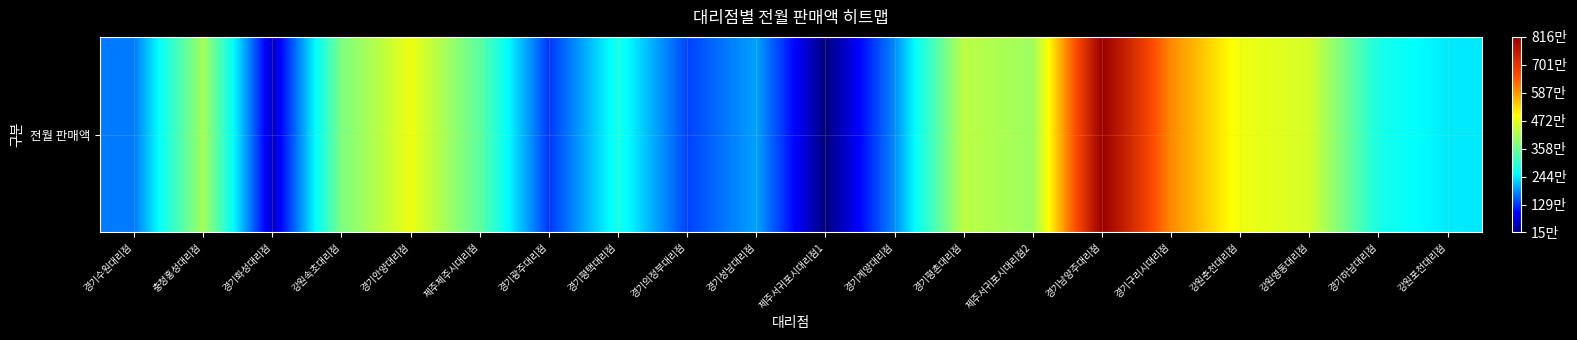

Which label corresponds to the smallest value in the chart?

제주서귀포시대리점1